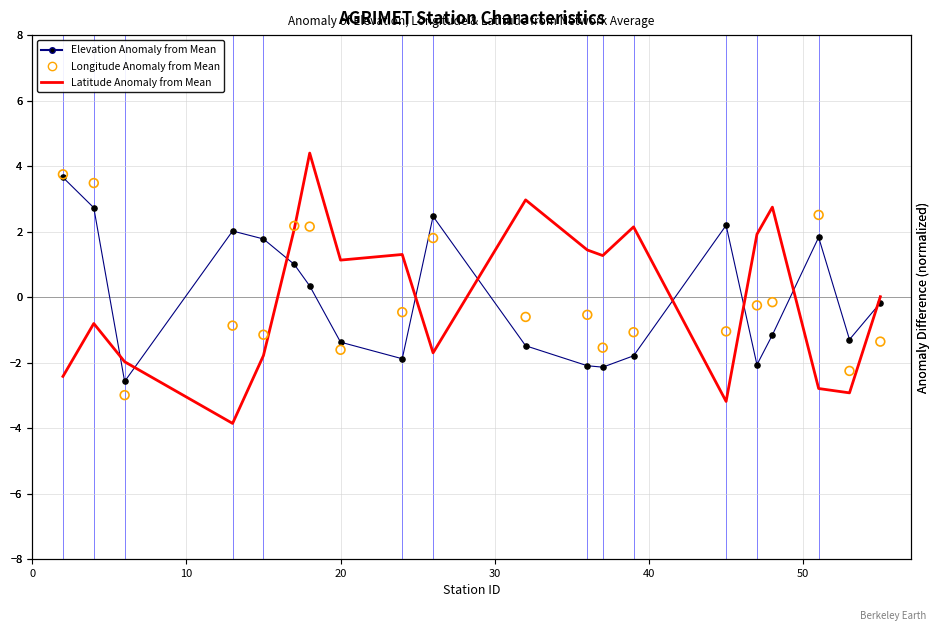

Which series reaches the maximum Y coordinate?

Latitude Anomaly from Mean